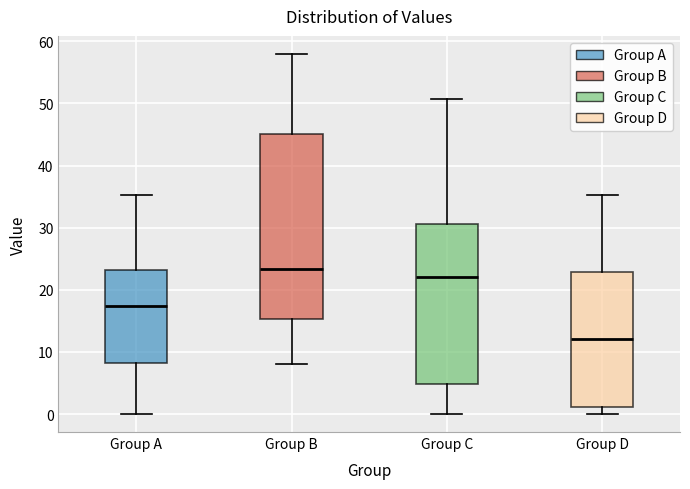

Which box's median line is the highest?

Group B